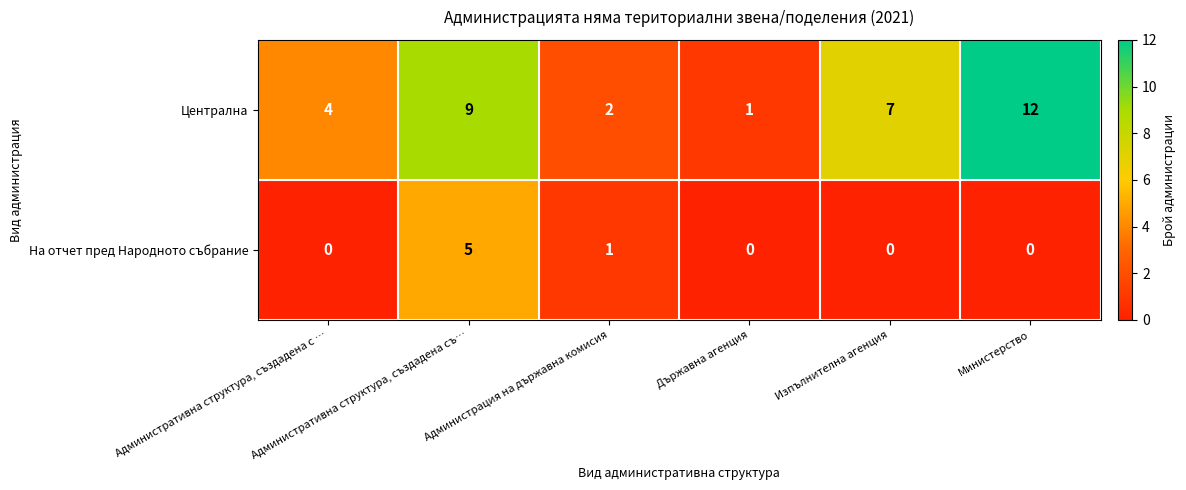

What is the difference between the maximum and minimum values in the На отчет пред Народното събрание series?

5